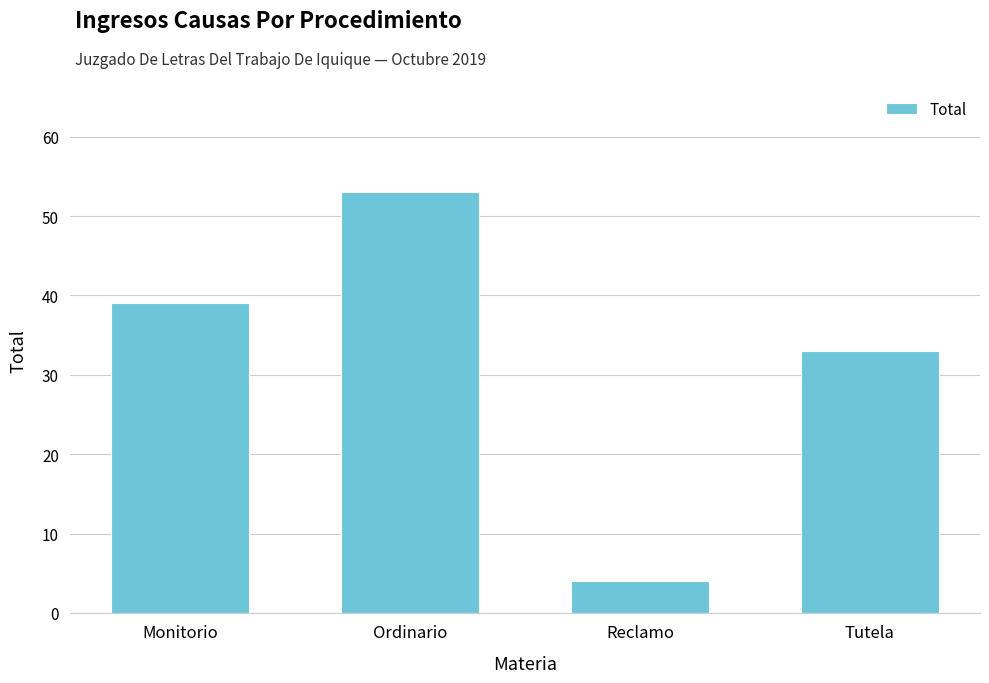

How many series are shown in this chart?

1